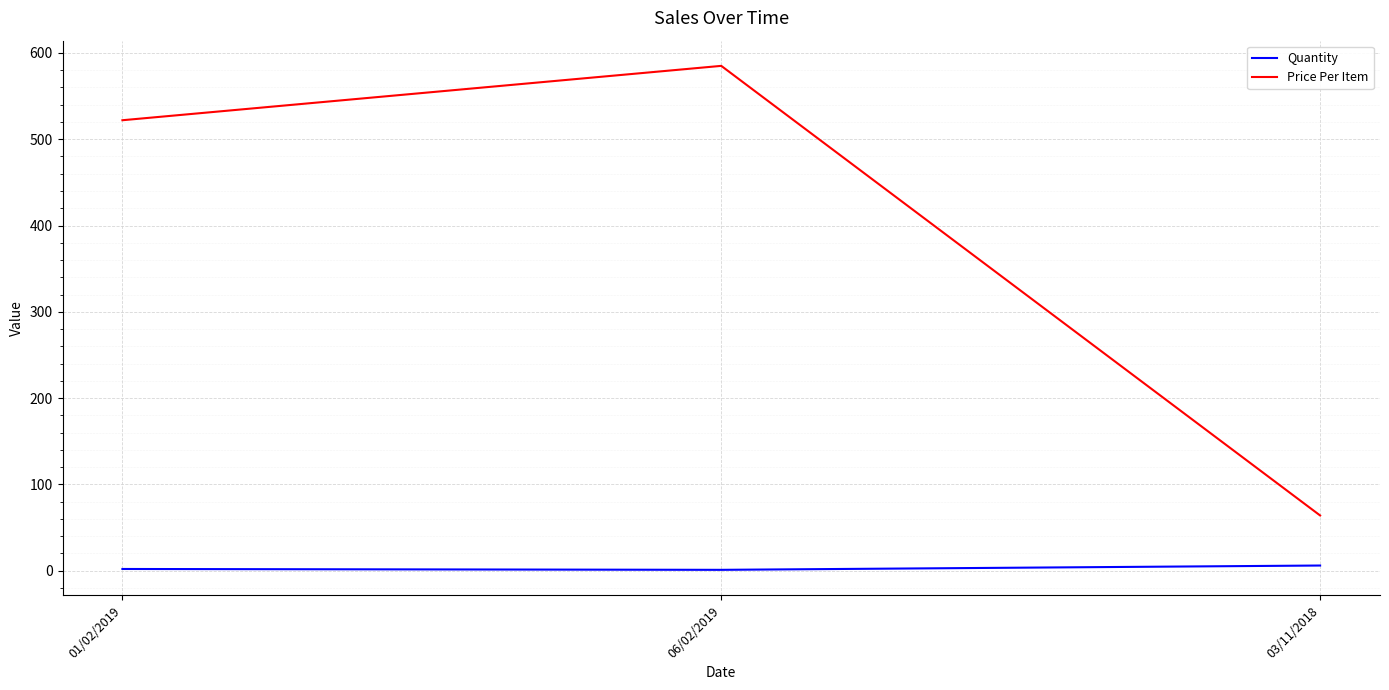

Which series changed the most between 01/02/2019 and 06/02/2019?

Price Per Item